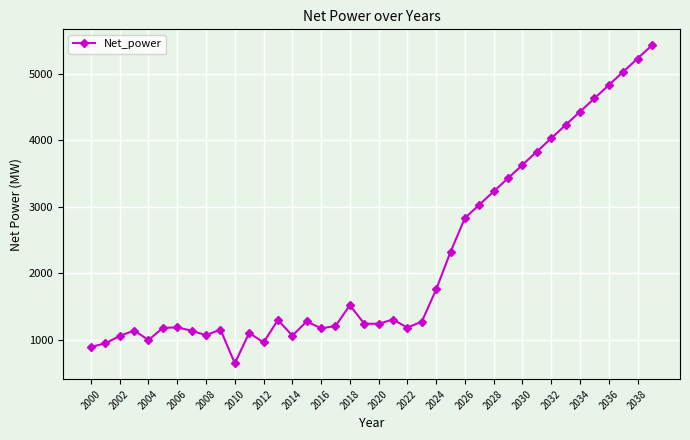

What is the value of the 14th point from the left?

1298.2